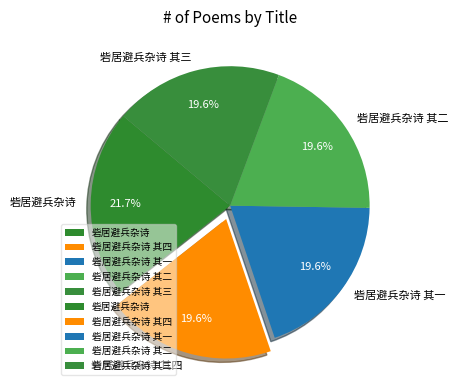

Does 砦居避兵杂诗 其一 represent more than half of the total?

No